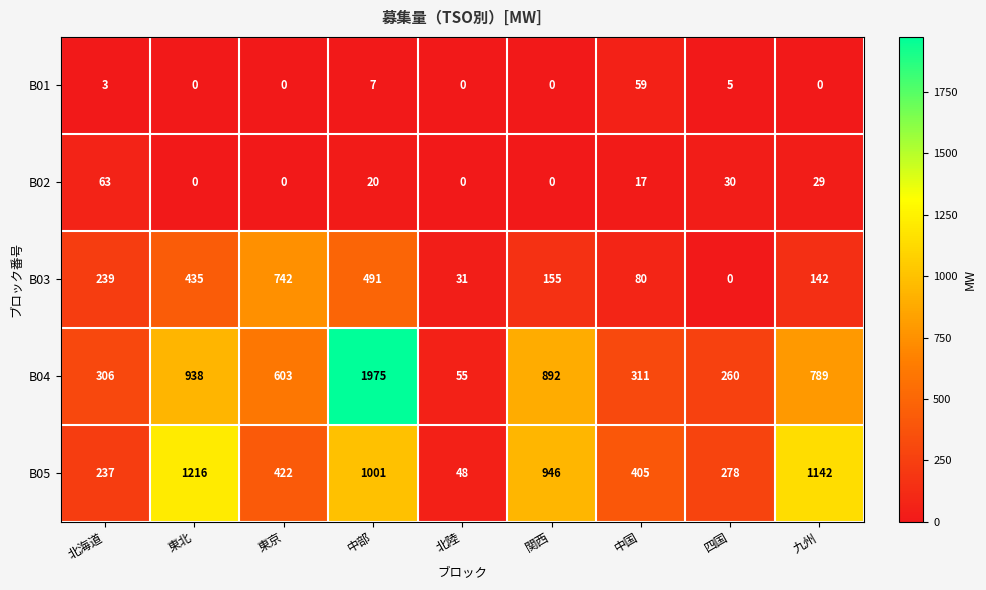

Rank the series by their maximum value, from highest to lowest.

B04, B05, B03, B02, B01